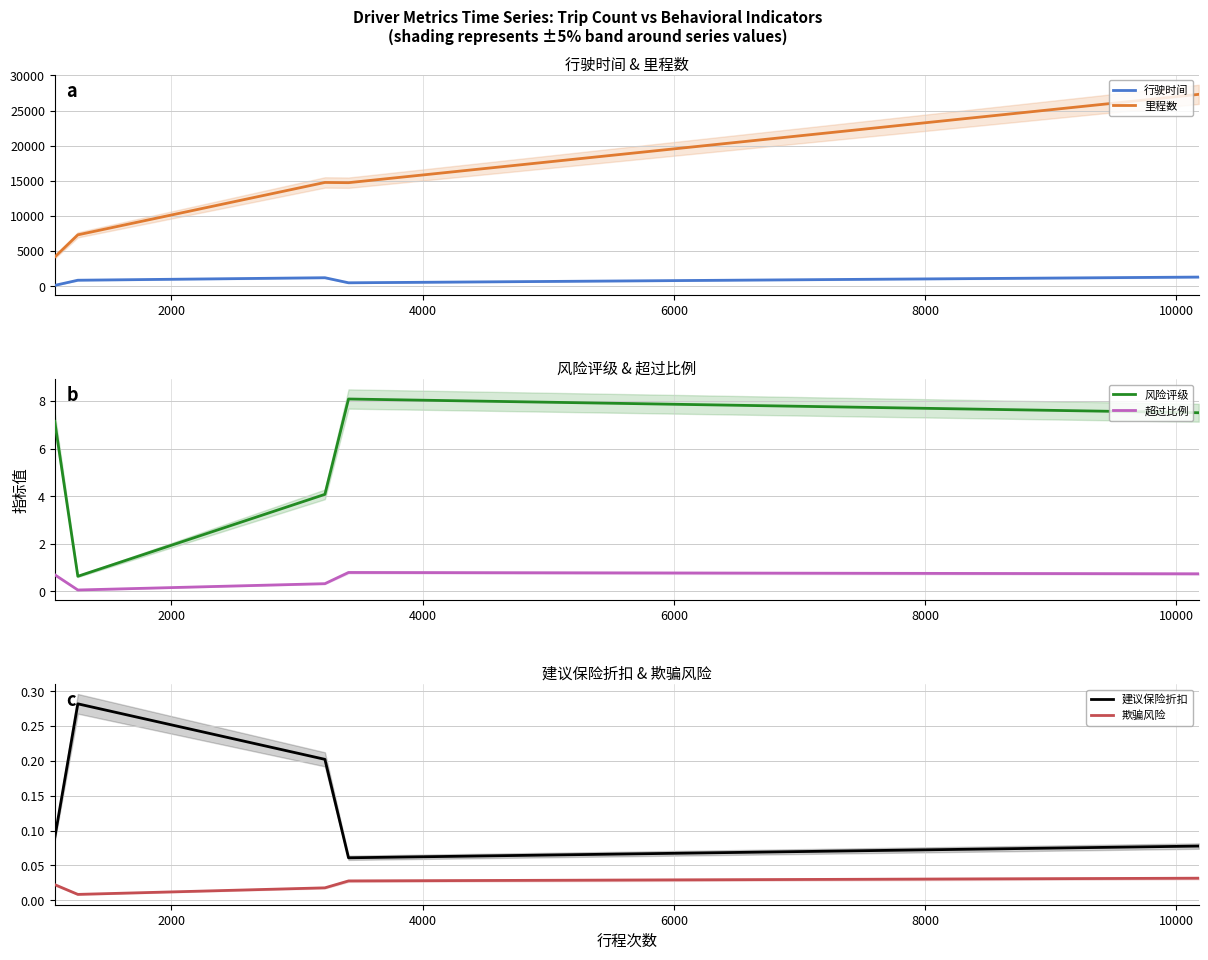

Which series has the largest range (max minus min)?

里程数